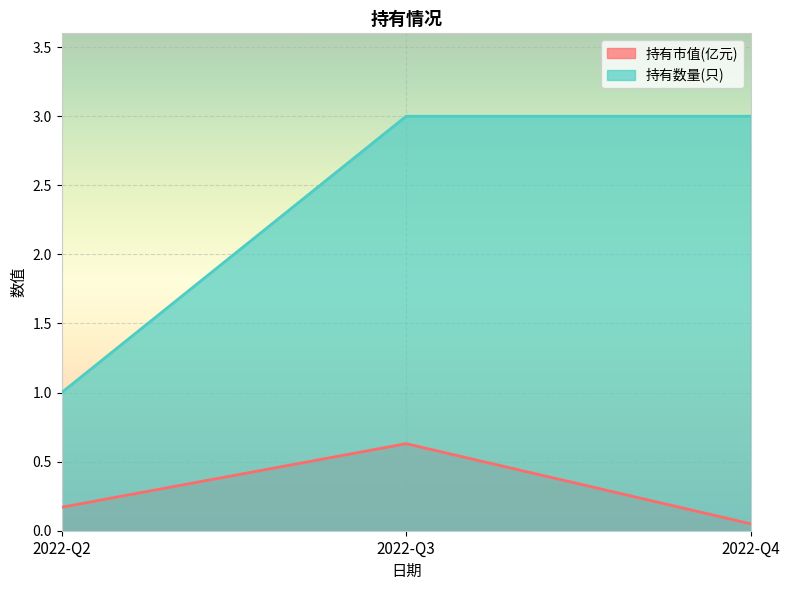

Reading left to right, transcribe all the data shown in this chart.

持有市值(亿元): 0.2	0.6	0.1
持有数量(只): 1.0	3.0	3.0